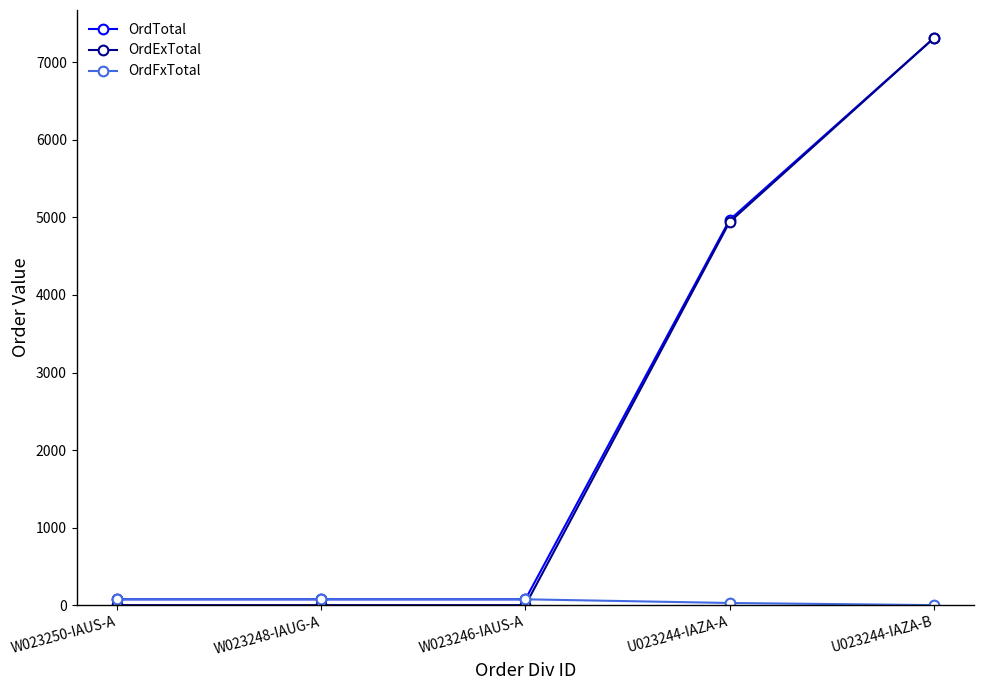

What value does the OrdTotal series have at U023244-IAZA-A?

4967.5